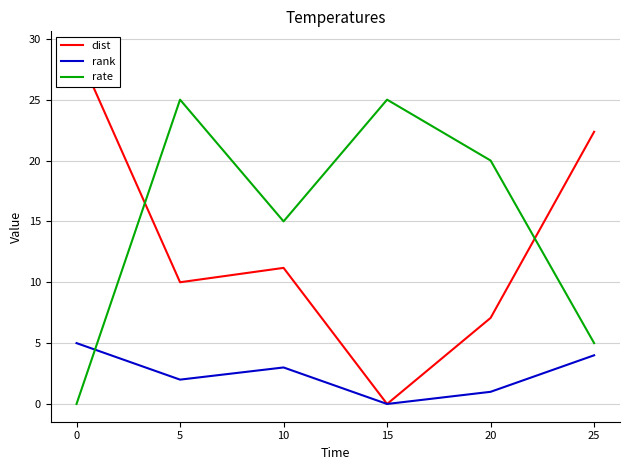

True or false: rank and dist cross at least once.

False